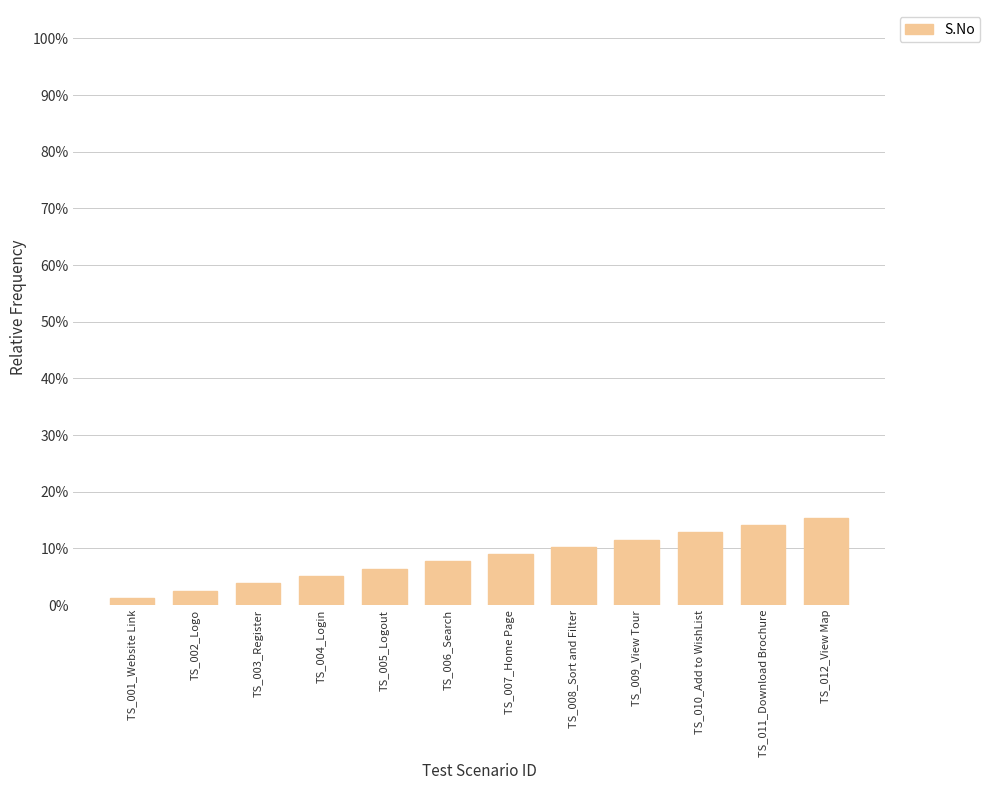

What is the label of the 11th bar from the left?

TS_011_Download Brochure